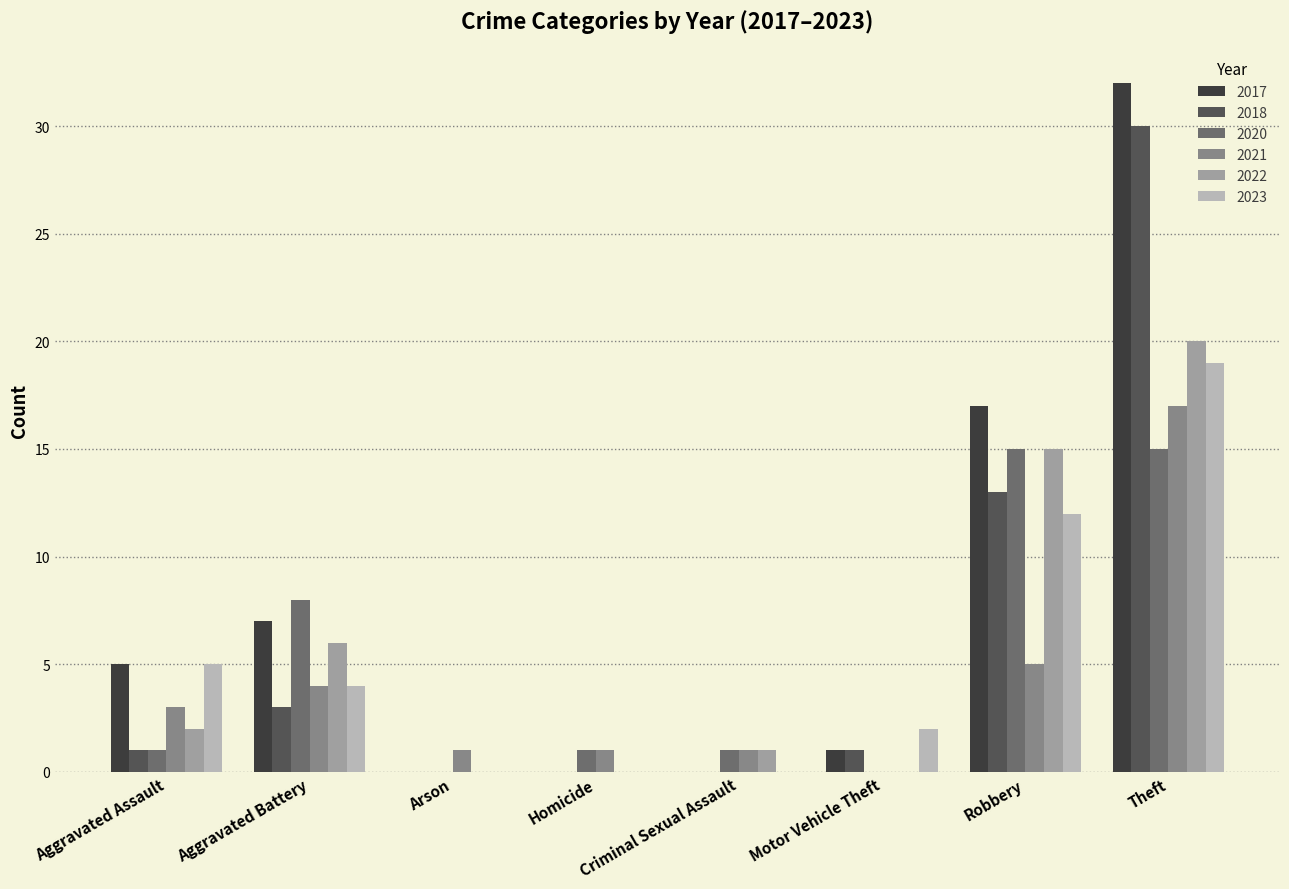

What is the spread (max minus min) of values at Arson?

1